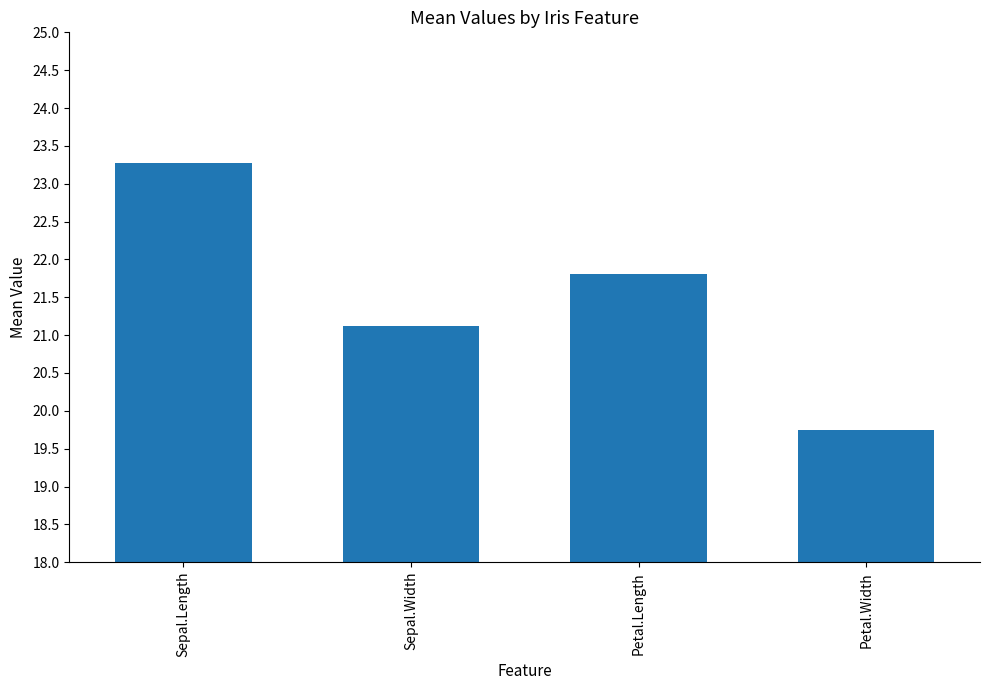

What is the label of the 3rd bar from the left?

Petal.Length